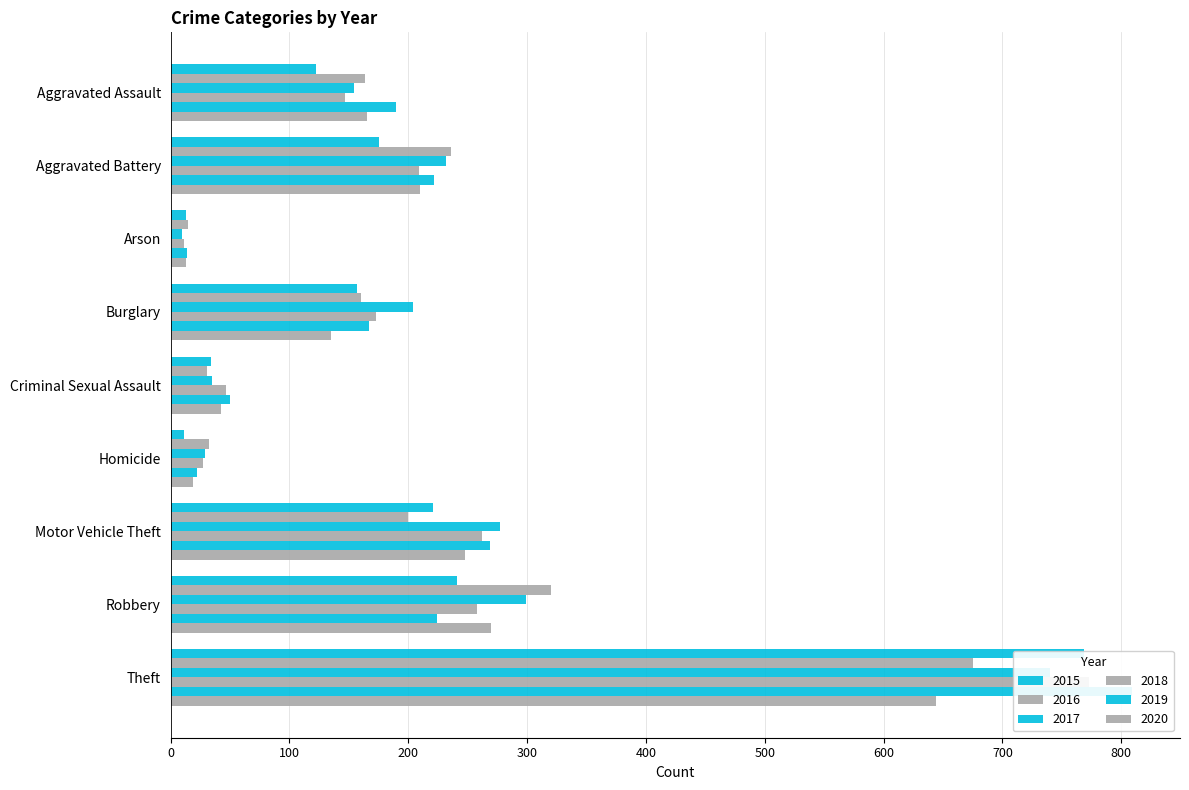

The value of 2016 at Aggravated Assault is 164. True or false?

True